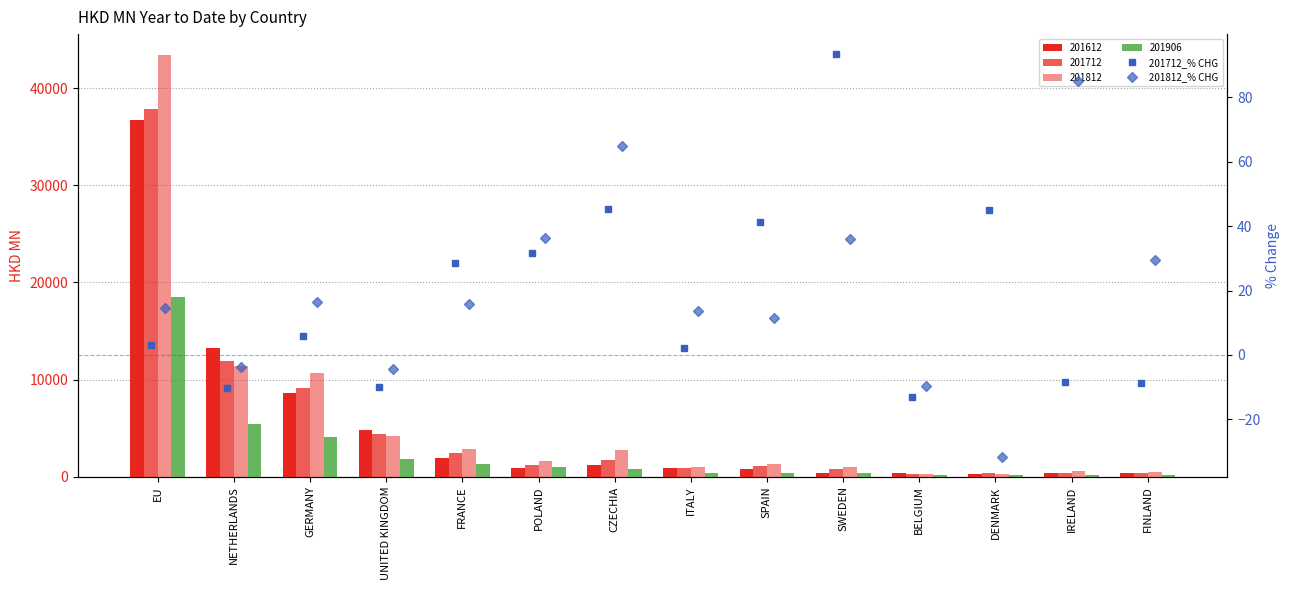

The value of 201712_% CHG at DENMARK is 74.4. True or false?

False